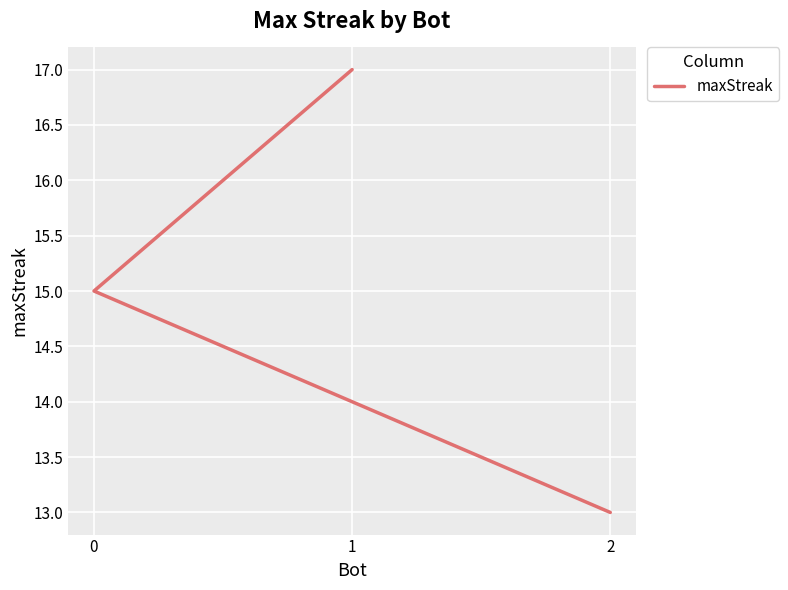

How many values are below 15?

1